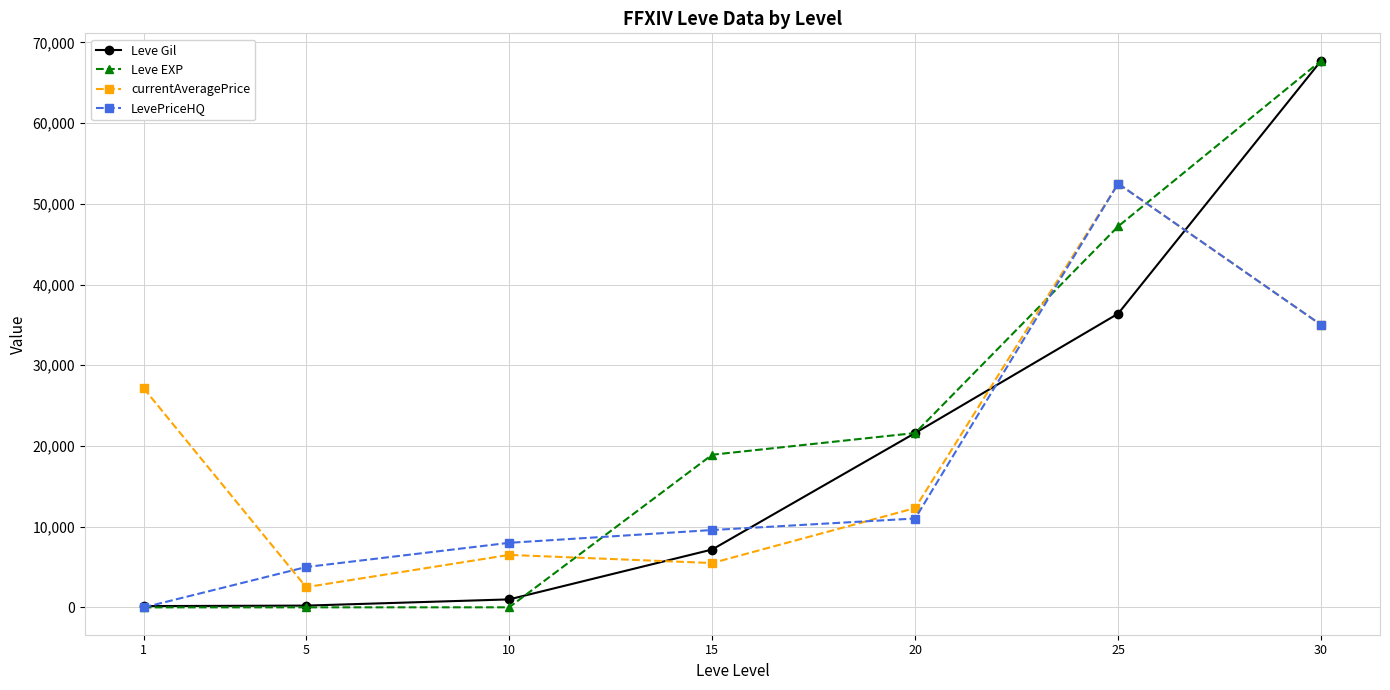

How many values in the currentAveragePrice series are below 12304?

3